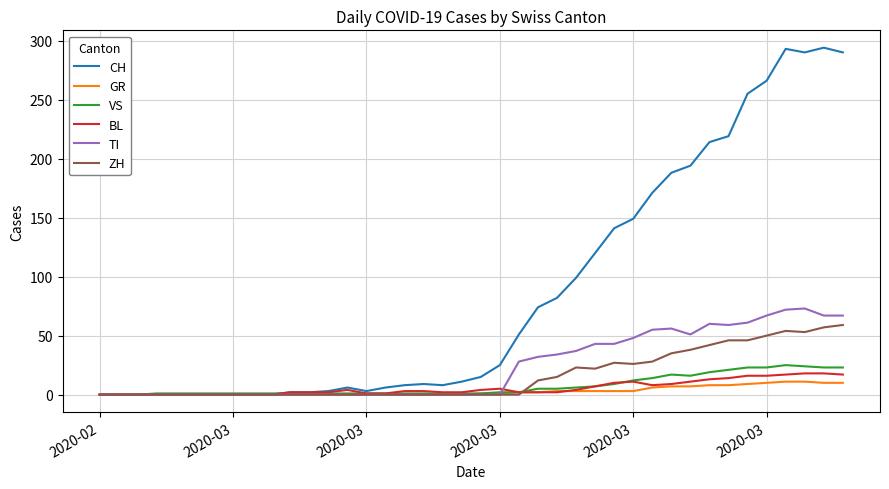

What is the maximum value for TI?

73